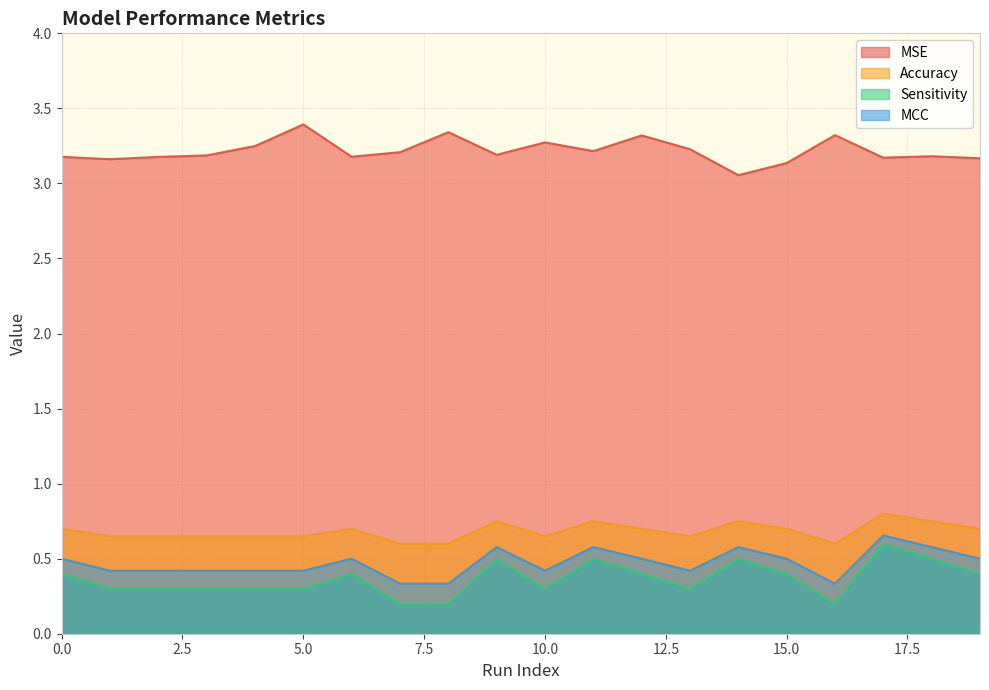

At which category is the sum across all series the highest?

17